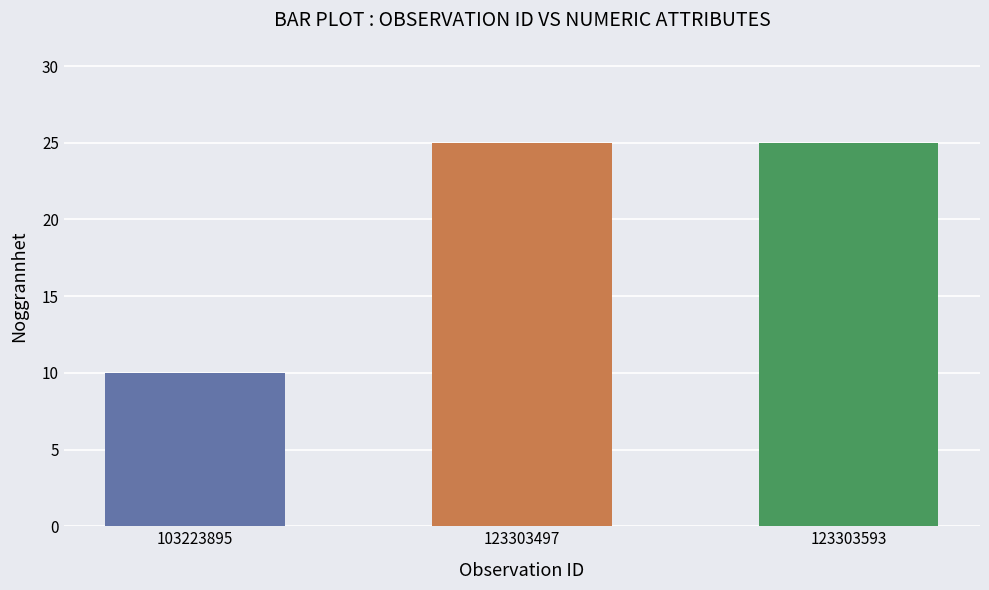

The chart shows a value of 25 at 123303593. True or false?

True